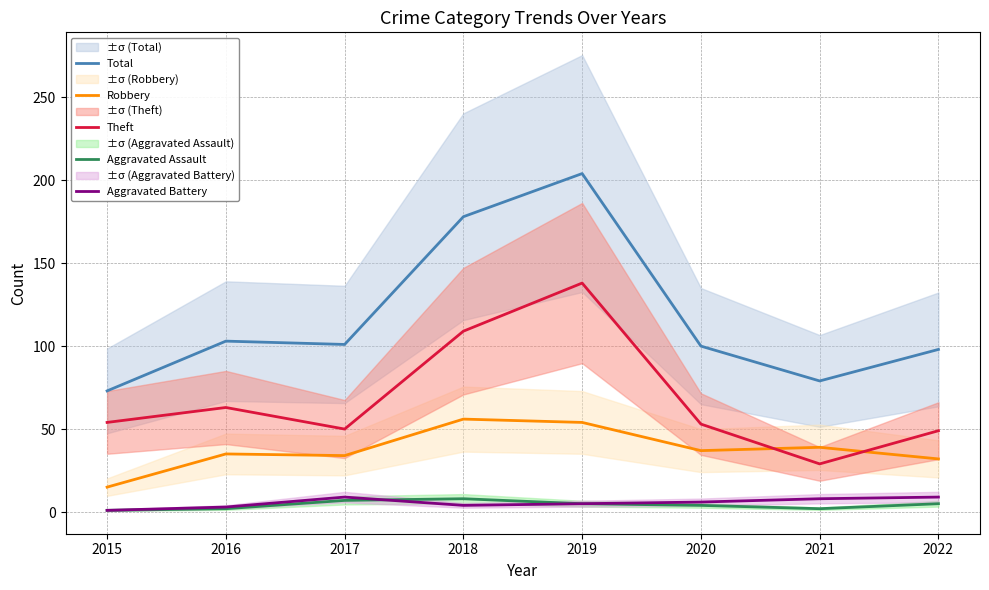

What is the difference between the Aggravated Battery values at 2015 and 2017?

8